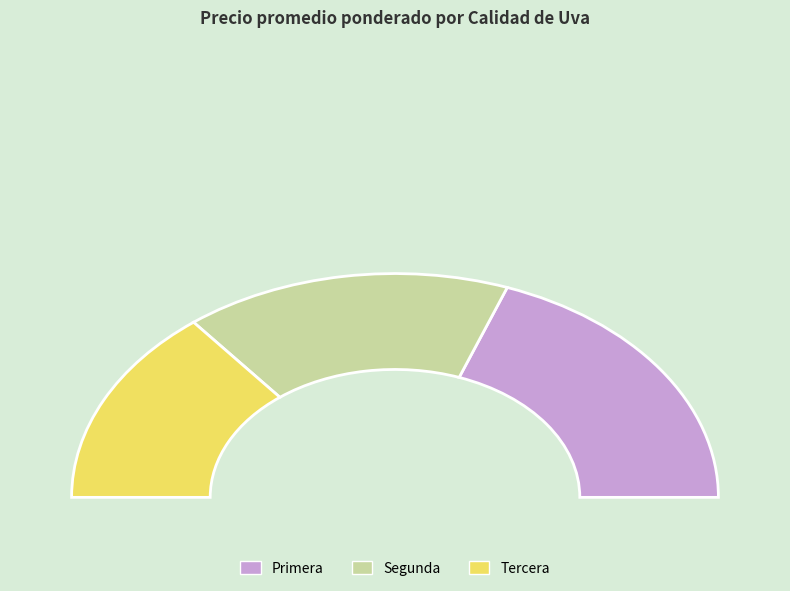

Rank the categories by value from lowest to highest.

Tercera, Segunda, Primera